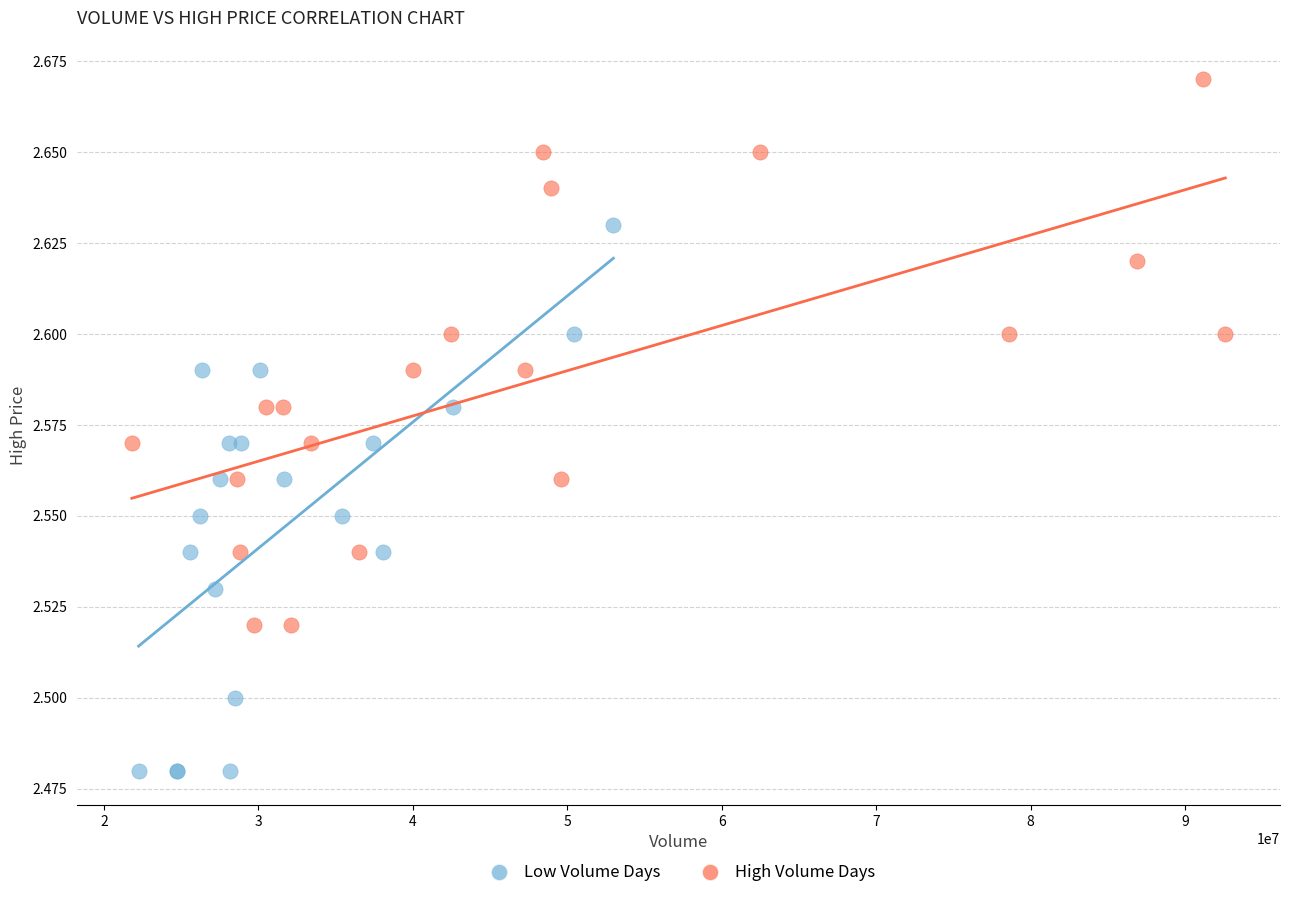

Which series reaches the maximum Y coordinate?

High Volume Days